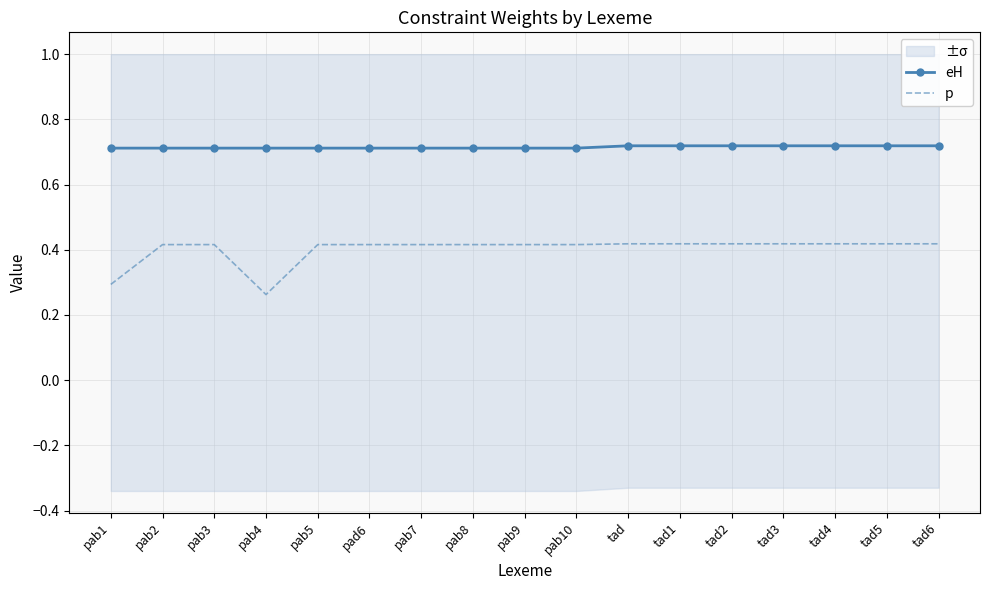

Which category has the lowest value across all series?

pab4